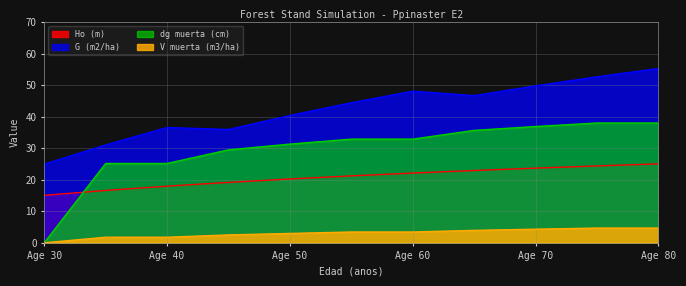

Reading right to left, what are all the values shown in this chart?

Ho (m): 25.0	24.4	23.7	22.9	22.1	21.2	20.2	19.2	18.0	16.6	15.1
G (m2/ha): 55.3	52.6	49.8	46.7	48.1	44.4	40.4	35.9	36.5	31.0	24.9
dg muerta (cm): 38.0	38.0	36.9	35.6	32.9	32.9	31.3	29.5	25.2	25.2	0.0
V muerta (m3/ha): 4.7	4.7	4.3	3.9	3.4	3.4	3.0	2.5	1.8	1.8	0.0